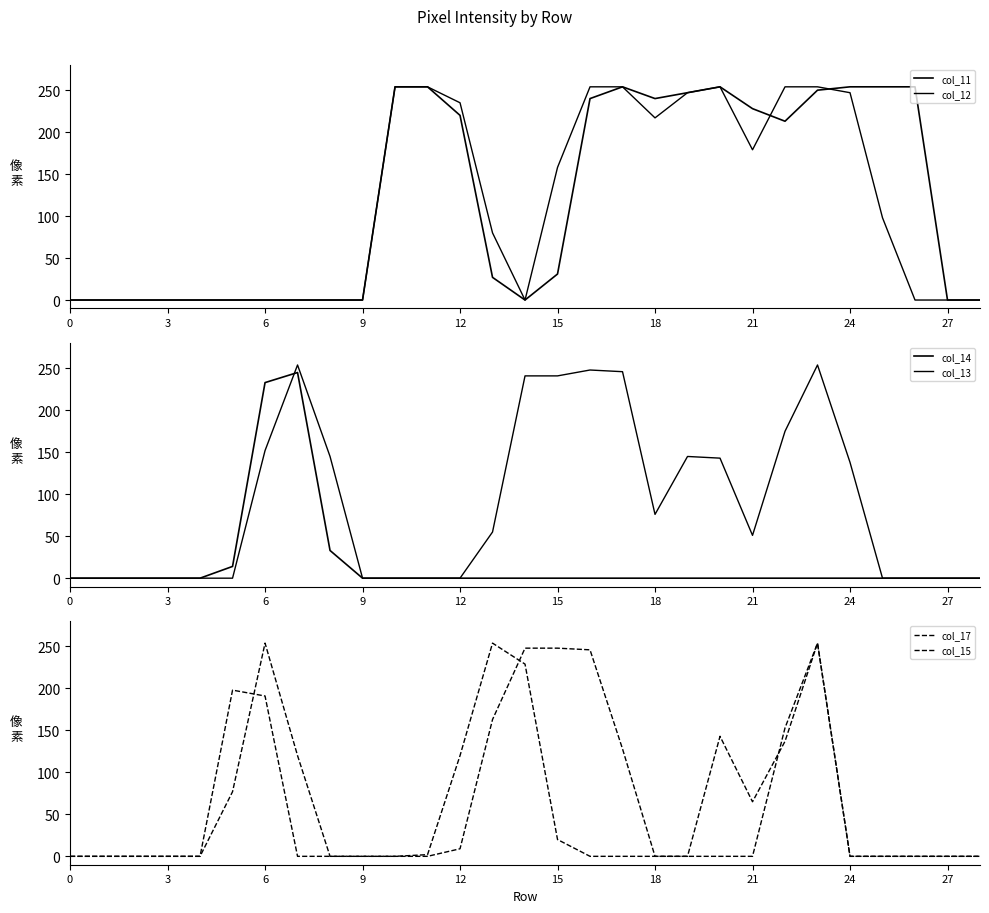

How many series are shown in this chart?

6